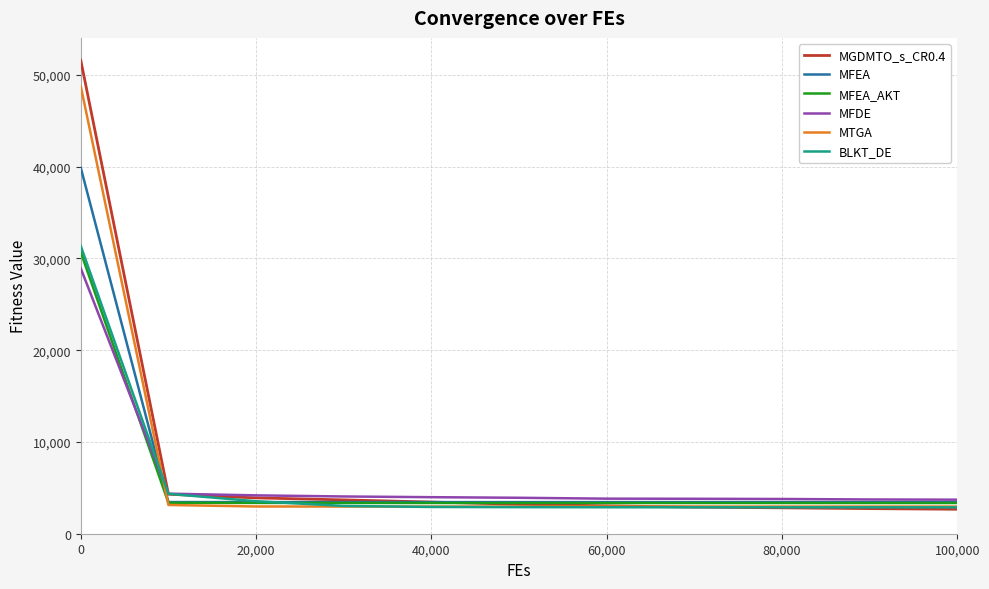

Rank the series by their maximum value, from lowest to highest.

MFDE, MFEA_AKT, BLKT_DE, MFEA, MTGA, MGDMTO_s_CR0.4